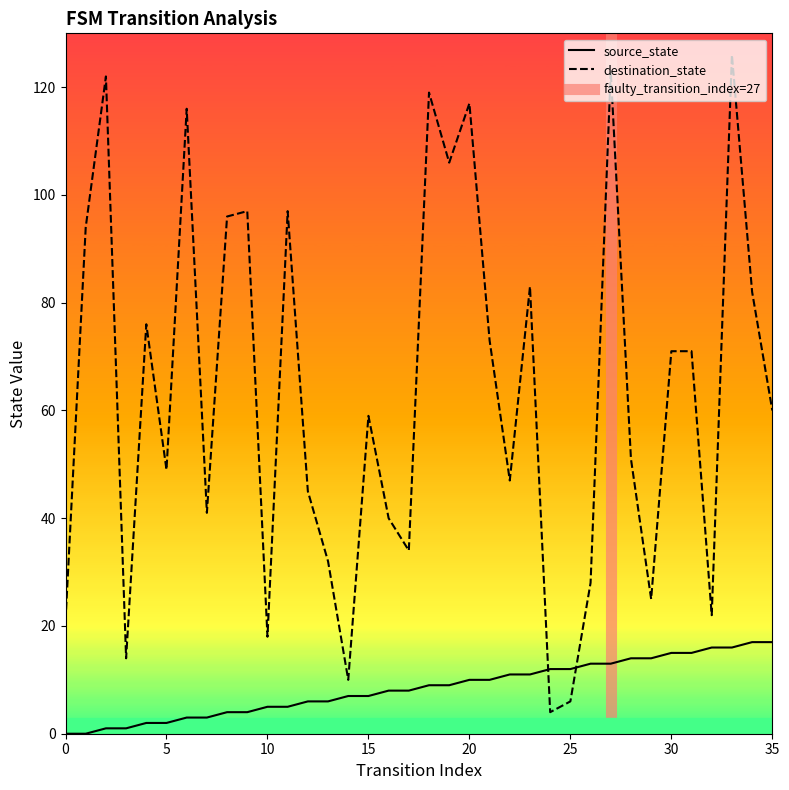

True or false: destination_state has a value of 104 at 30.

False